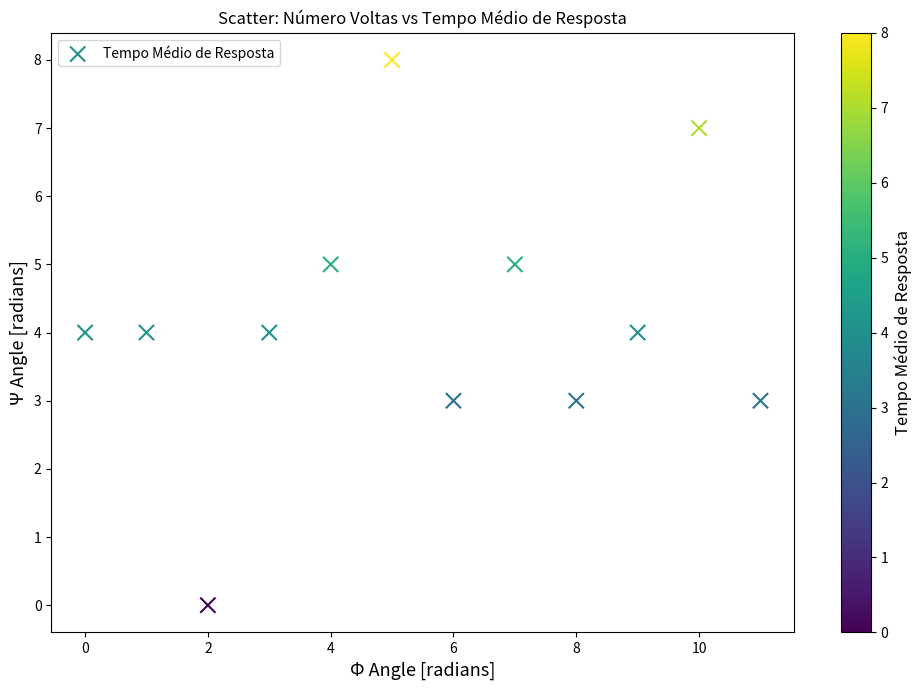

What is the average Y value?

4